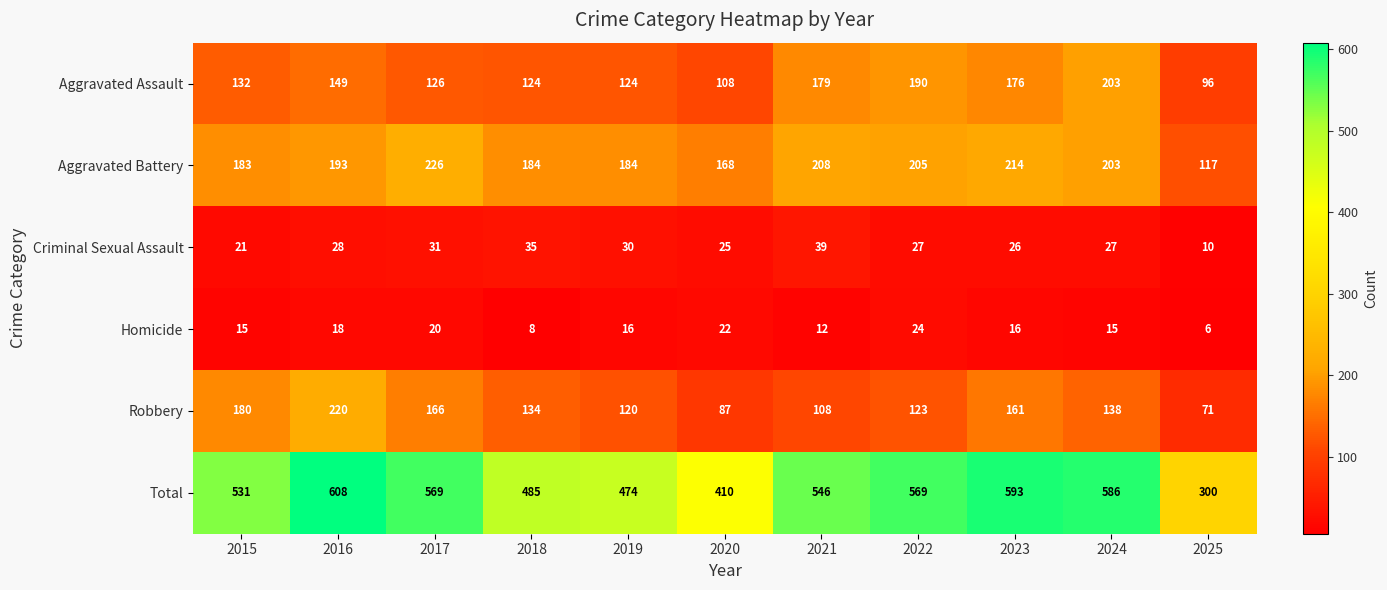

Which category has the highest value across all series?

2016